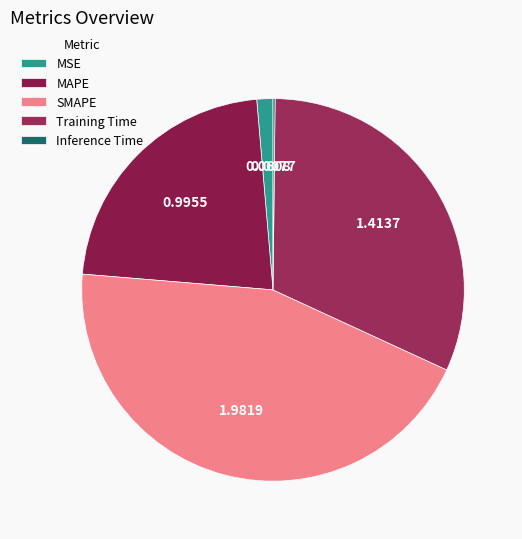

Count the number of slices in the pie.

5